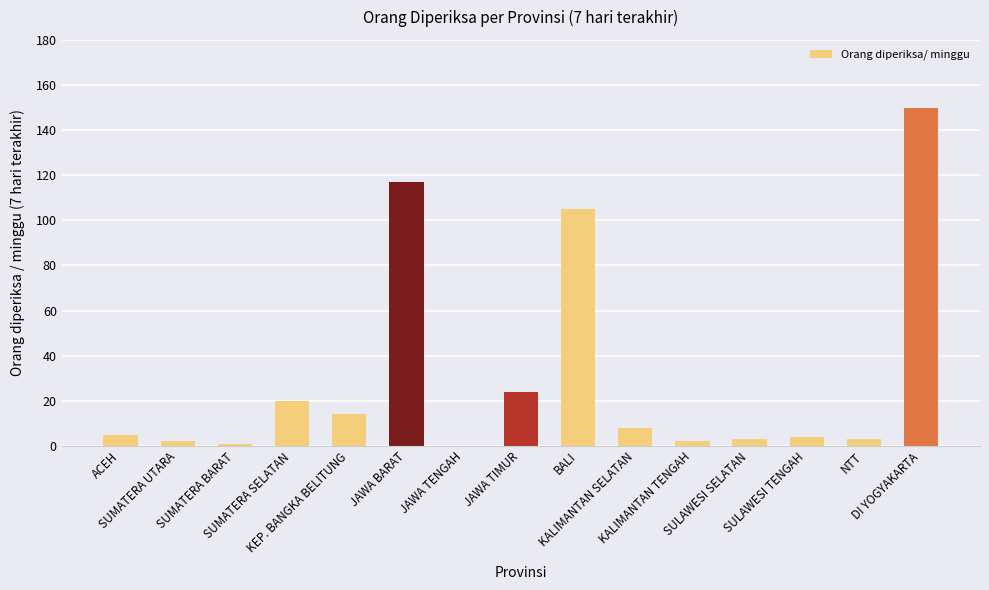

What is the greatest value displayed?

150